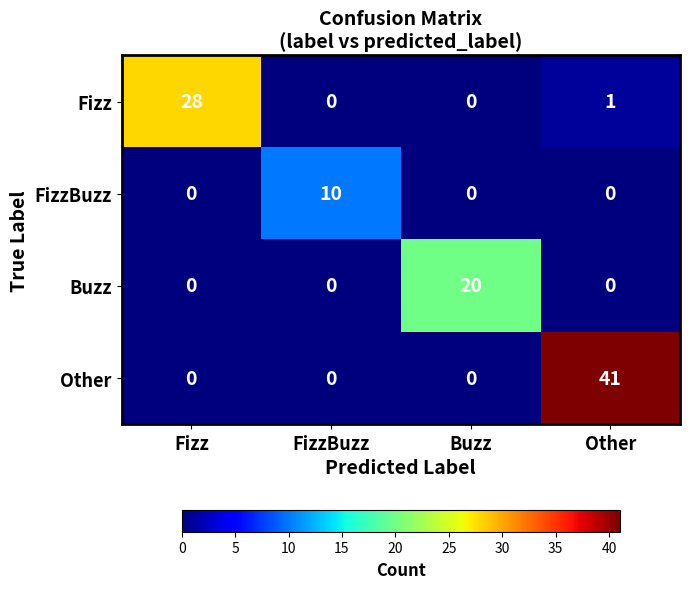

At how many categories does at least one series exceed 40?

1